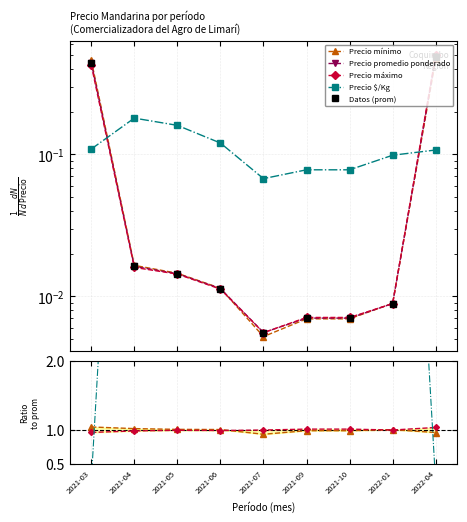

At which label does Precio promedio ponderado reach its minimum?

2021-07